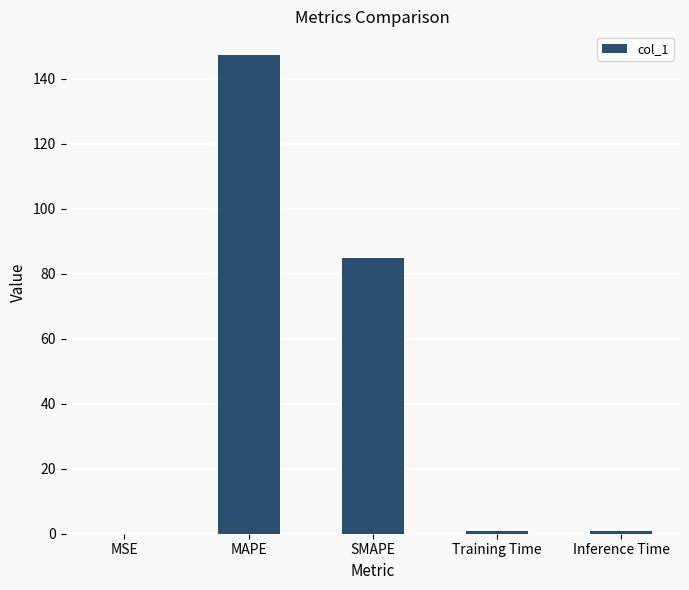

True or false: the data shows 231.5 at MAPE.

False